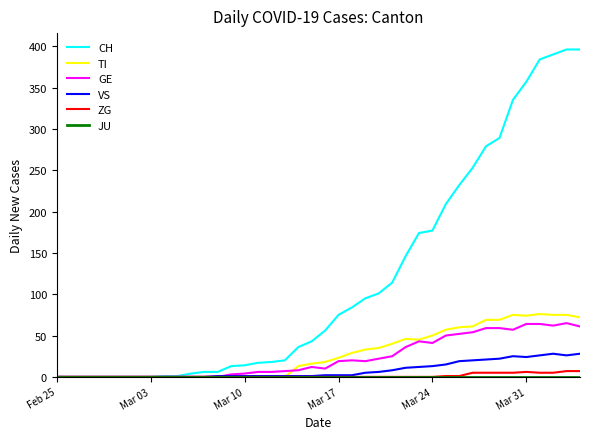

At how many categories does at least one series exceed 112?

15